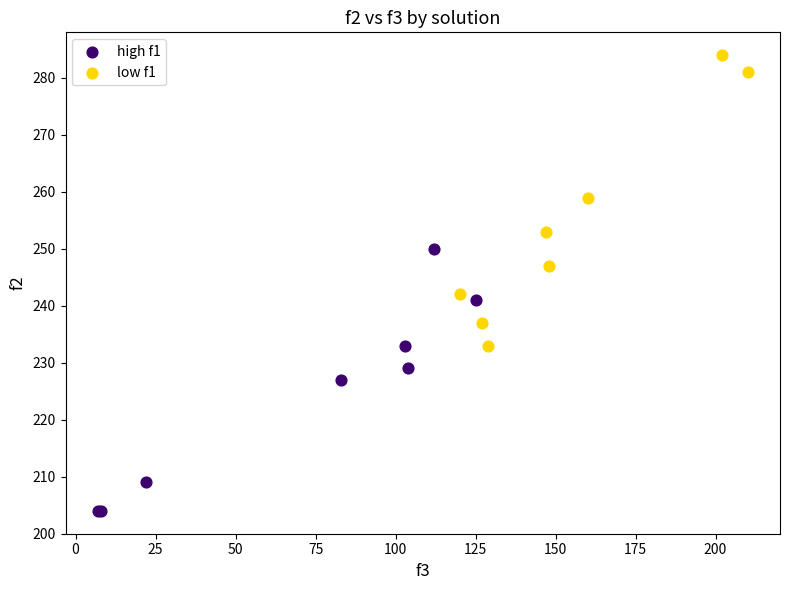

Which series has the widest spread of Y values?

low f1